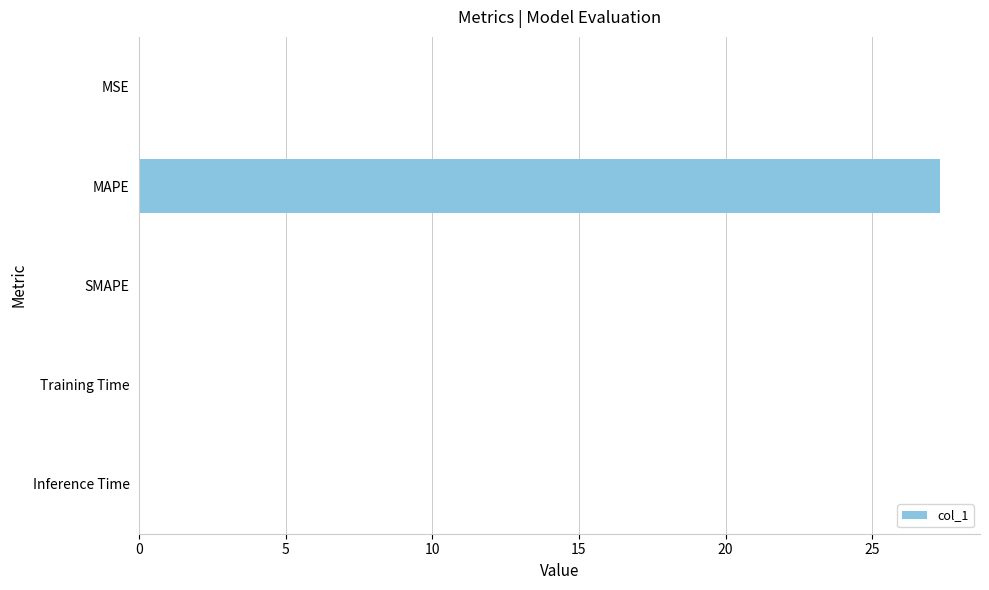

Which label corresponds to the largest value in the chart?

MAPE